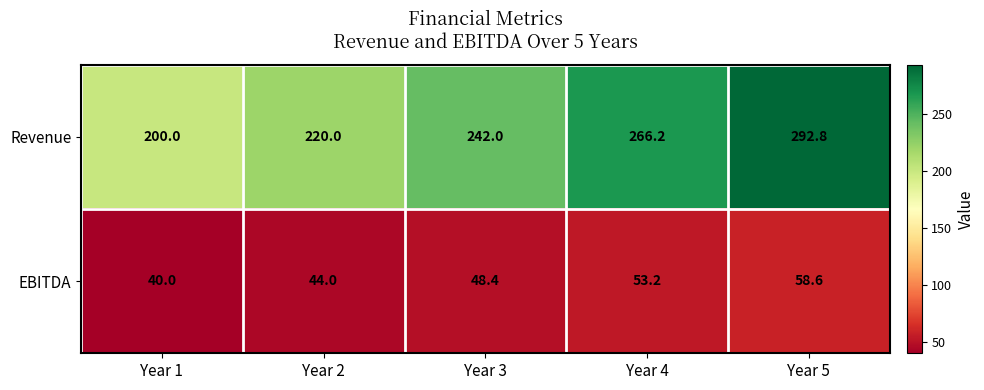

What is the sum of the EBITDA values at Year 3 and Year 1?

88.4